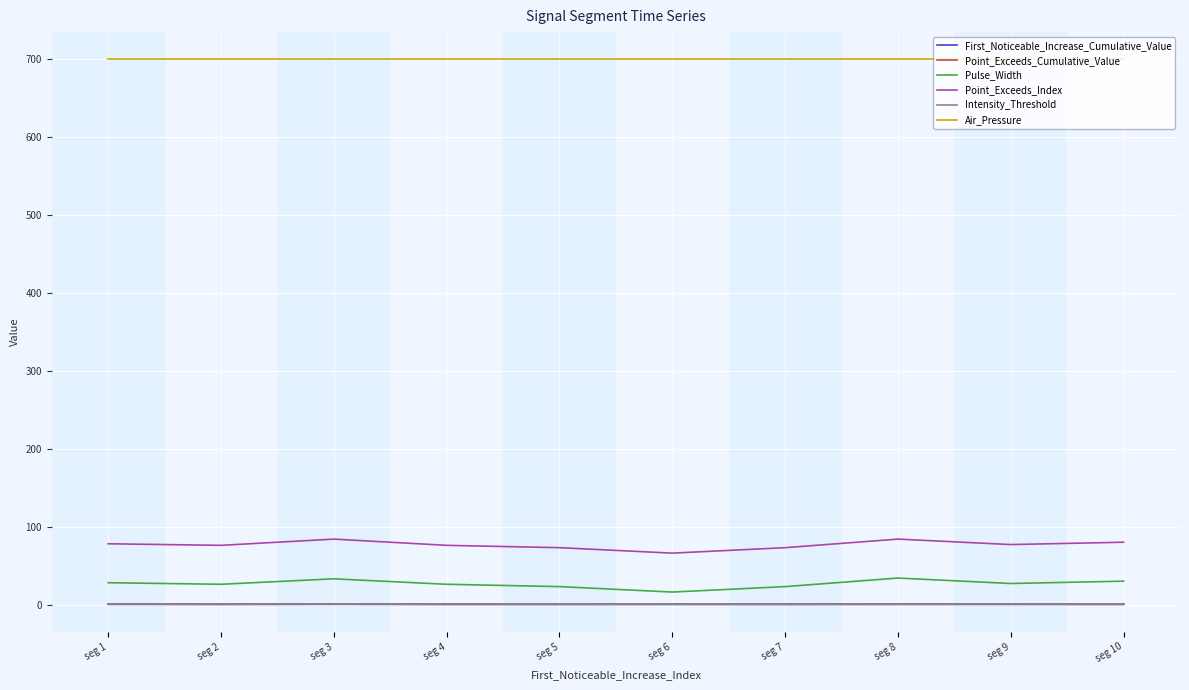

How many categories are shown in the chart?

10